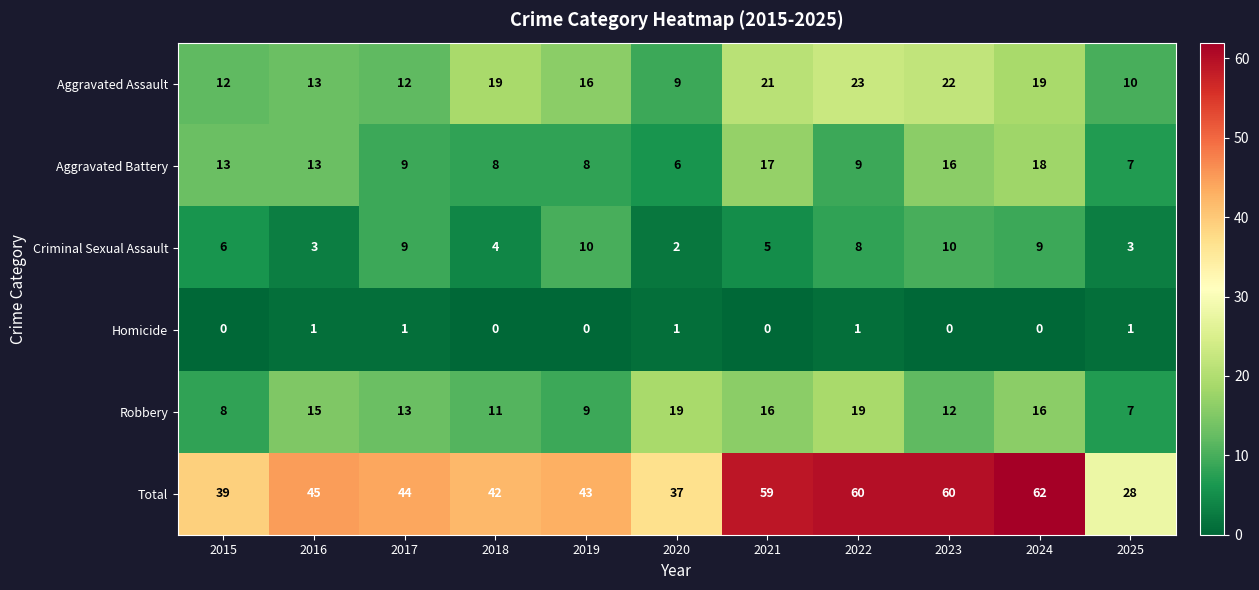

True or false: Aggravated Battery has a value of 13 at 2015.

True